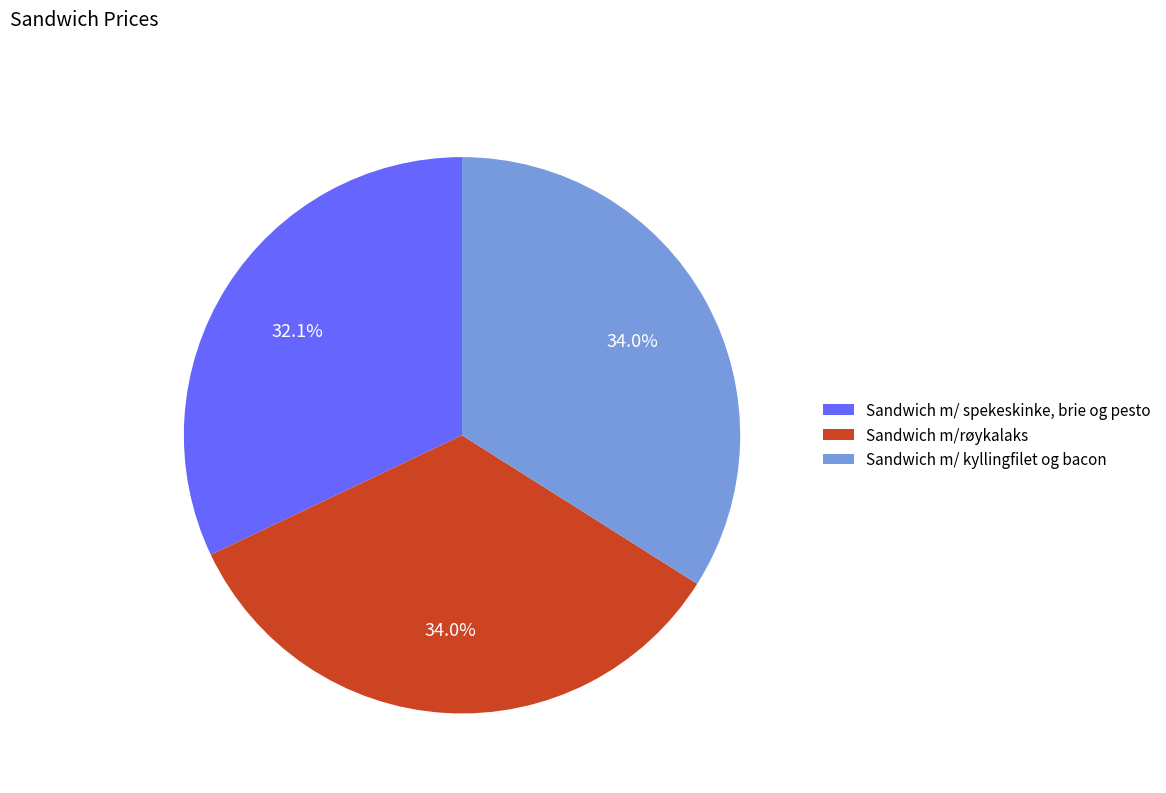

Which has a higher value, Sandwich m/ spekeskinke, brie og pesto or Sandwich m/røykalaks?

Sandwich m/røykalaks